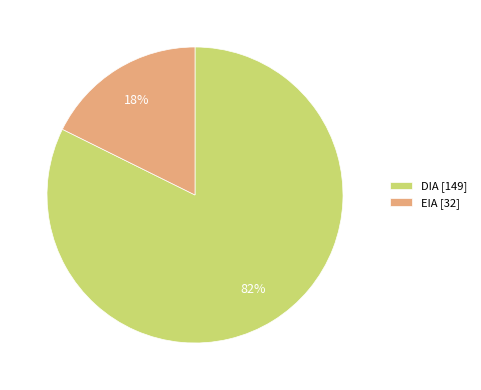

Is DIA the majority of the pie?

Yes